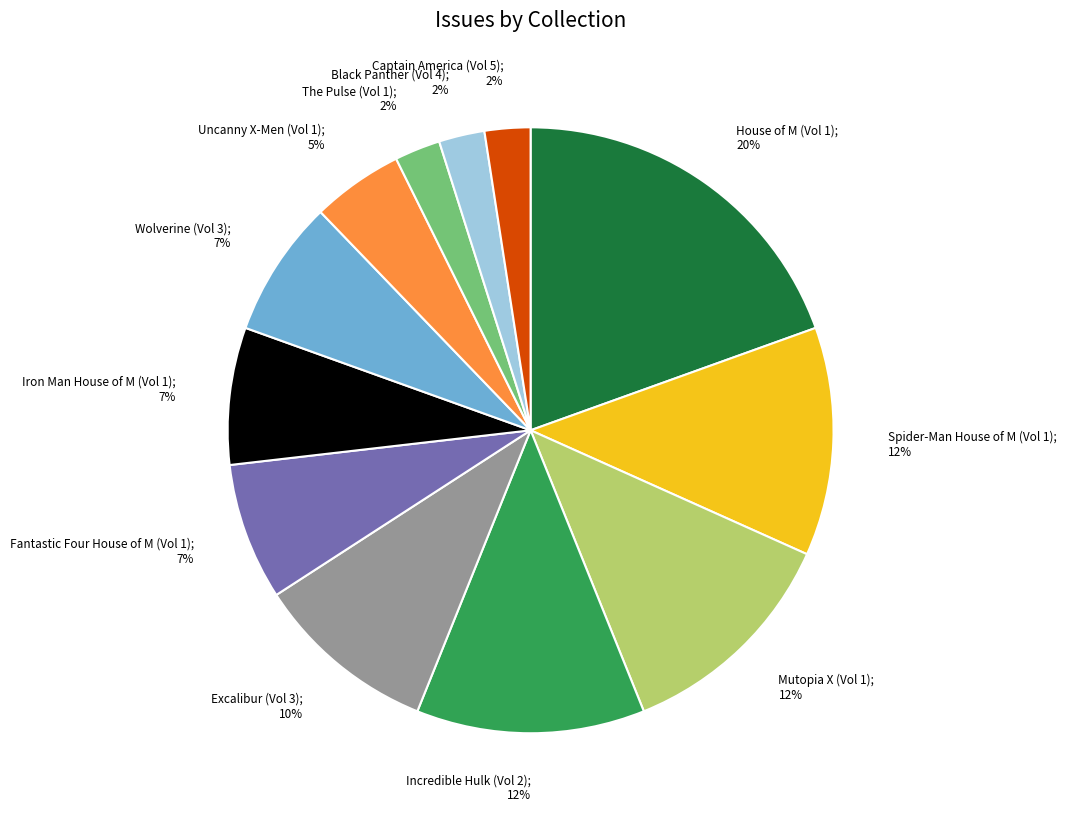

Does any single category account for the majority?

No